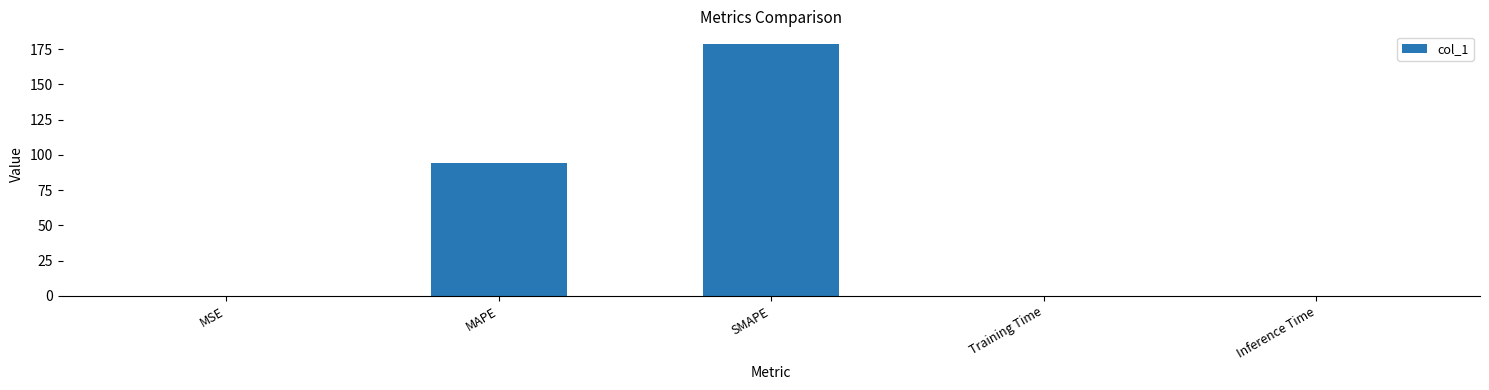

Which label corresponds to the largest value in the chart?

SMAPE